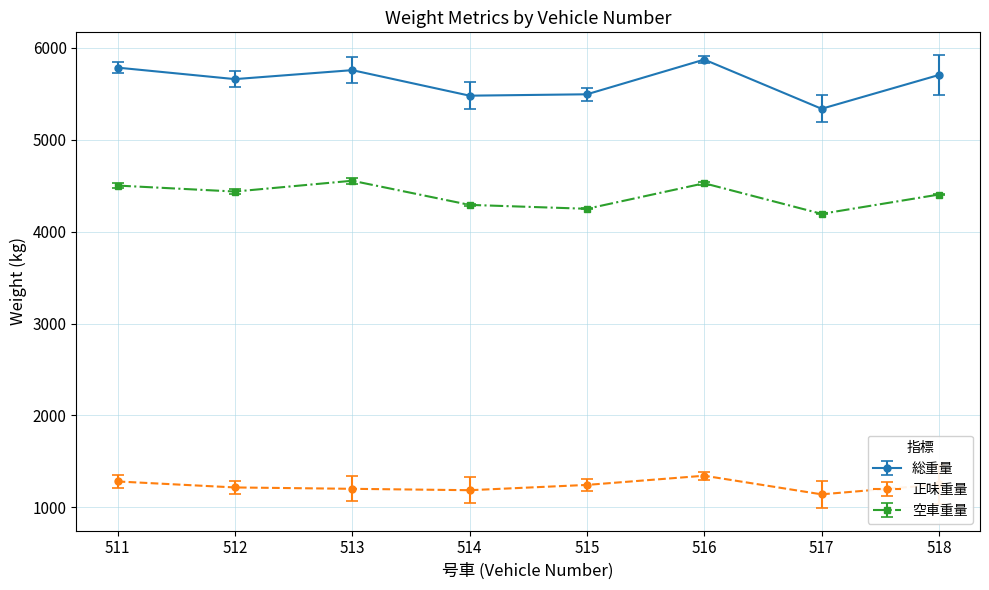

True or false: 総重量 and 正味重量 cross at least once.

False